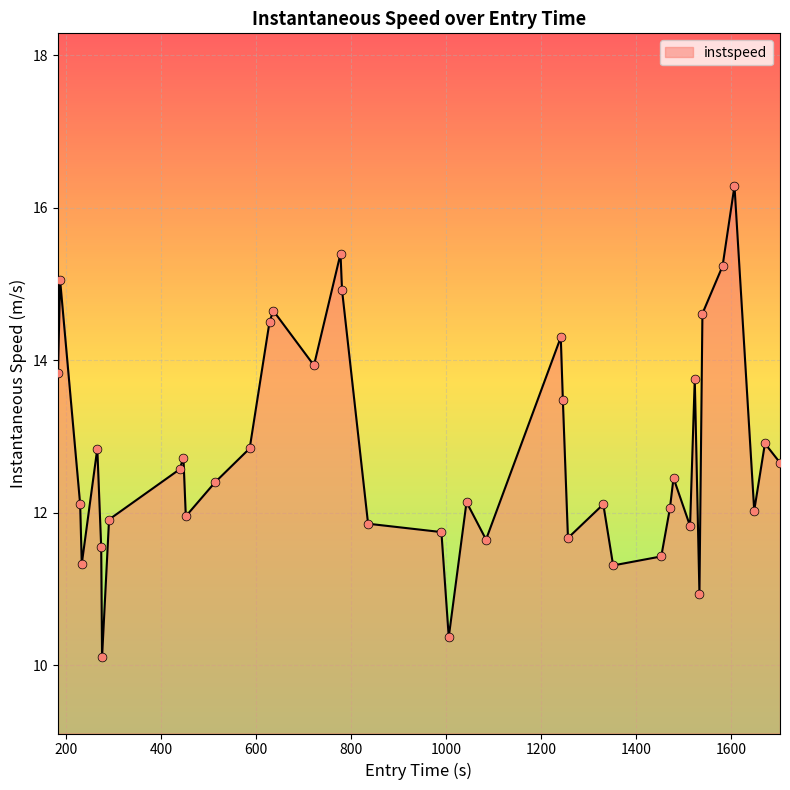

What is the maximum value shown in the chart?

16.3